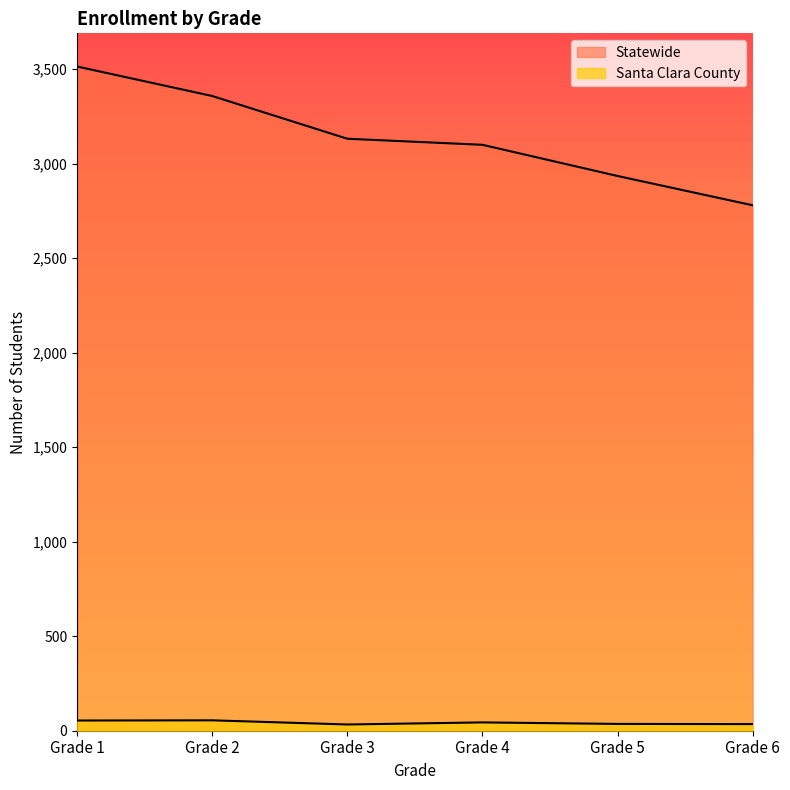

What is the maximum value shown in the chart?

3514